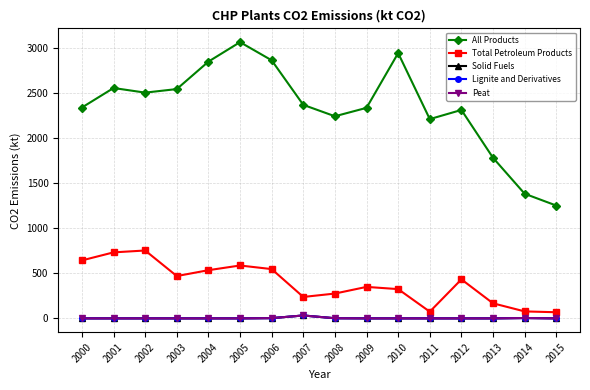

Is this an area chart (filled region under the line)?

No